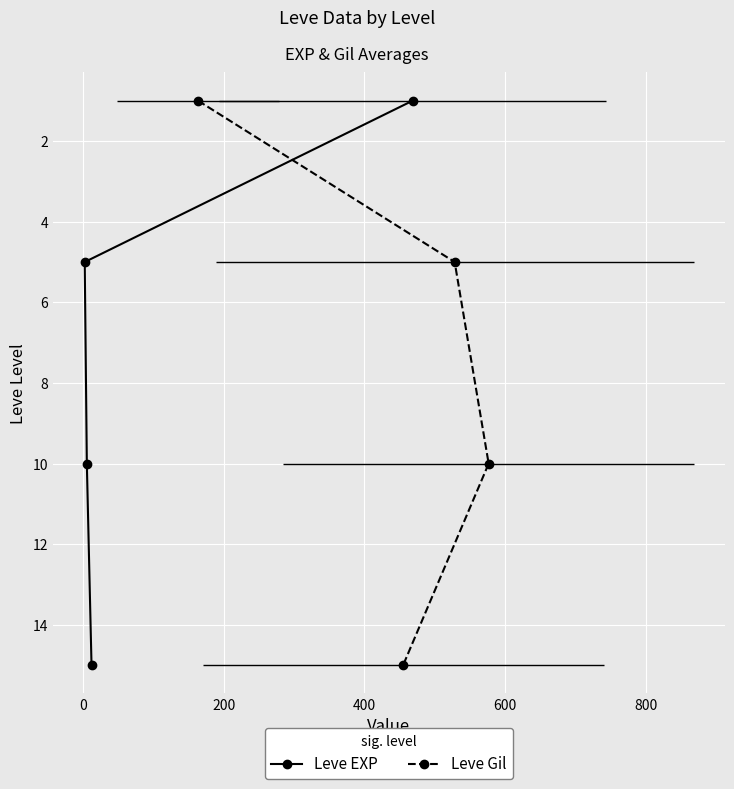

How many lines are shown in the chart?

2